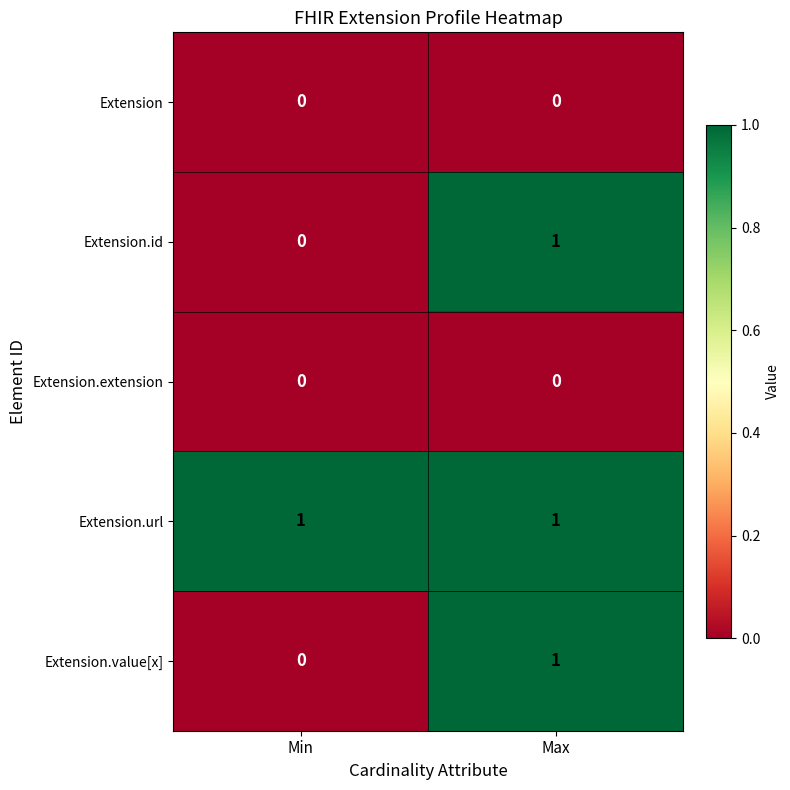

At which category is the sum across all series the highest?

Max